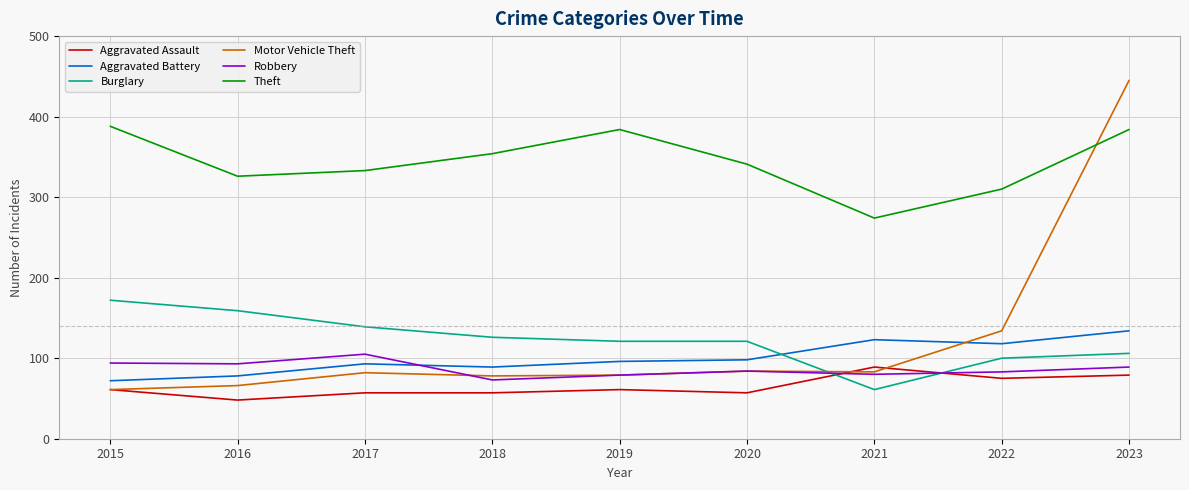

What is the difference between the Aggravated Battery values at 2015 and 2017?

21